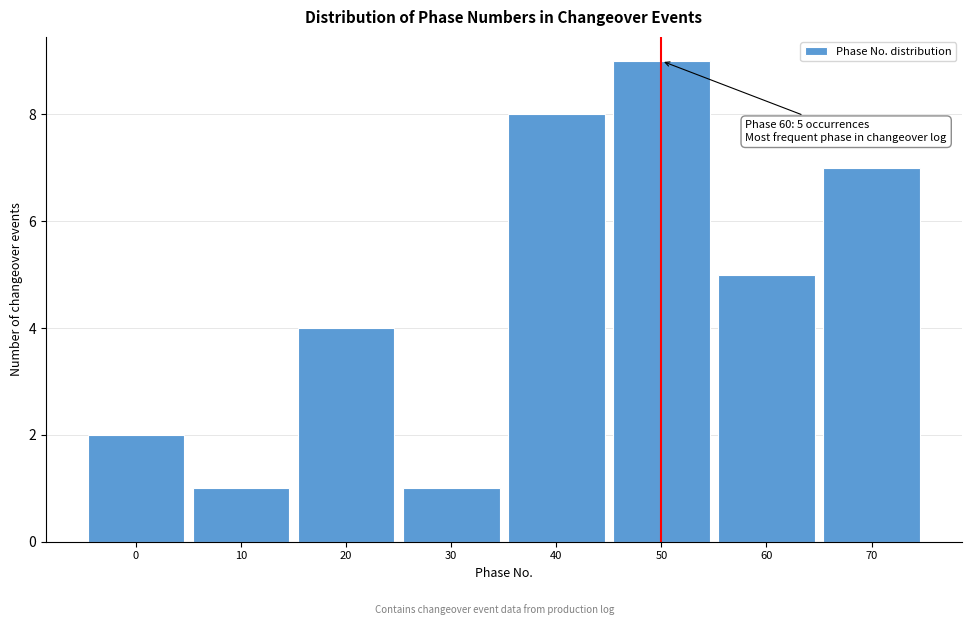

Reading left to right, list all the values displayed in this chart.

0=2	10=1	20=4	30=1	40=8	50=9	60=5	70=7